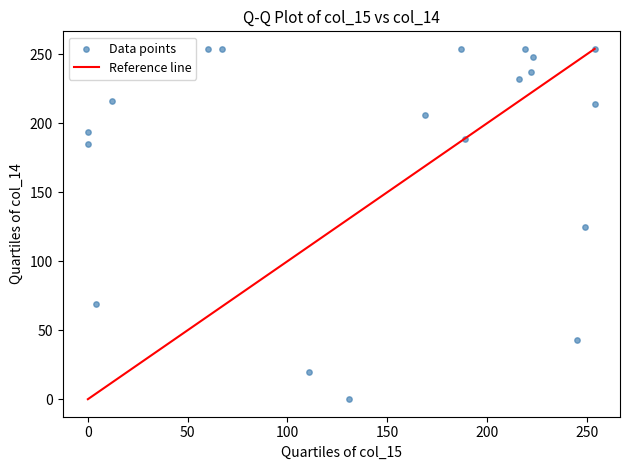

What is the range of Y values (max minus min)?

254